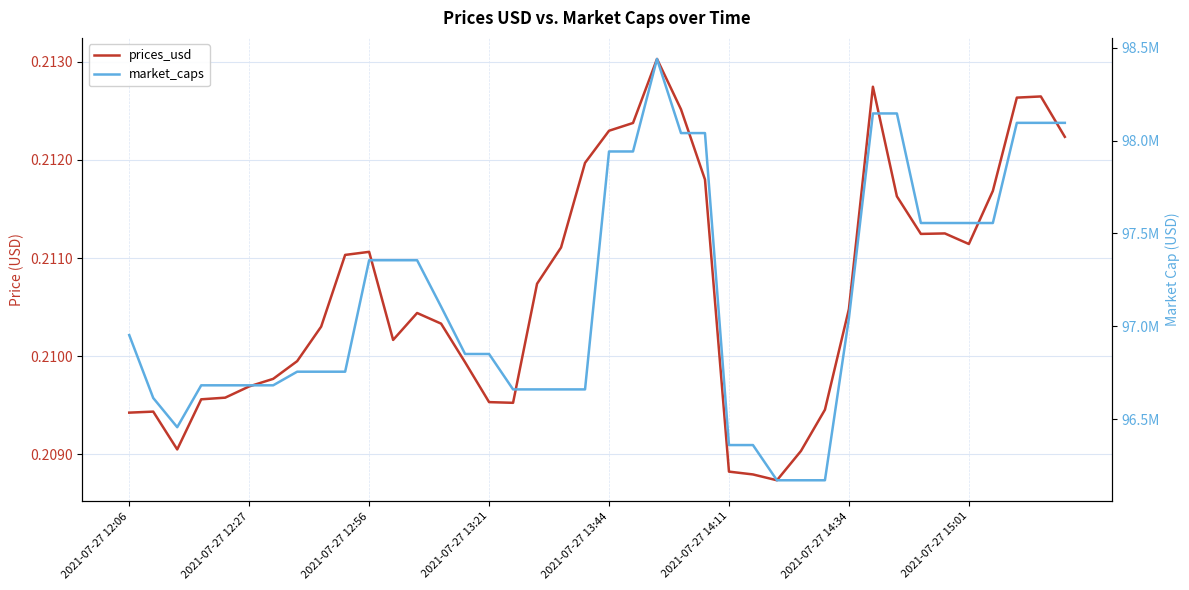

Reading right to left, extract all data points from this chart.

prices_usd: 0.2	0.2	0.2	0.2	0.2	0.2	0.2	0.2	0.2	0.2	0.2	0.2	0.2	0.2	0.2	0.2	0.2	0.2	0.2	0.2	0.2	0.2	0.2	0.2	0.2	0.2	0.2	0.2	0.2	0.2	0.2	0.2	0.2	0.2	0.2	0.2	0.2	0.2	0.2	0.2
market_caps: 98095162.8	98095162.8	98095162.8	97555889.2	97555889.2	97555889.2	97555889.2	98145793.8	98145793.8	97043664.9	96170729.5	96170729.5	96170729.5	96360288.8	96360288.8	98040089.5	98040089.5	98439212.8	97941070.2	97941070.2	96659981.6	96659981.6	96659981.6	96659981.6	96850653.7	96850653.7	97105436.0	97355489.1	97355489.1	97355489.1	96755339.5	96755339.5	96755339.5	96681989.0	96681989.0	96681989.0	96681989.0	96456442.2	96613763.4	96952451.0